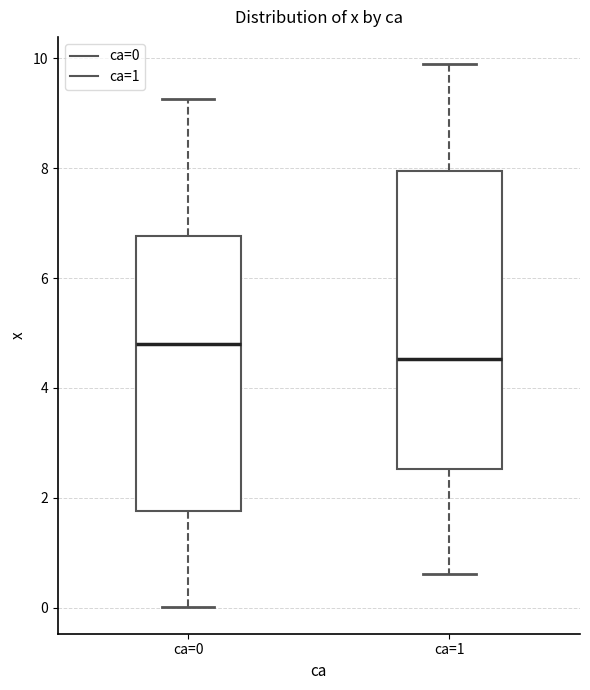

Reading left to right, read every box against the y-axis: the position of its median line, the range the box covers, and the ends of its whiskers. The values are not printed on the chart, so give them approximately, as read against the axis.

ca=0: median 4.8, box 1.8 to 6.8, whiskers 0.0 to 9.2
ca=1: median 4.6, box 2.6 to 8.0, whiskers 0.6 to 9.8